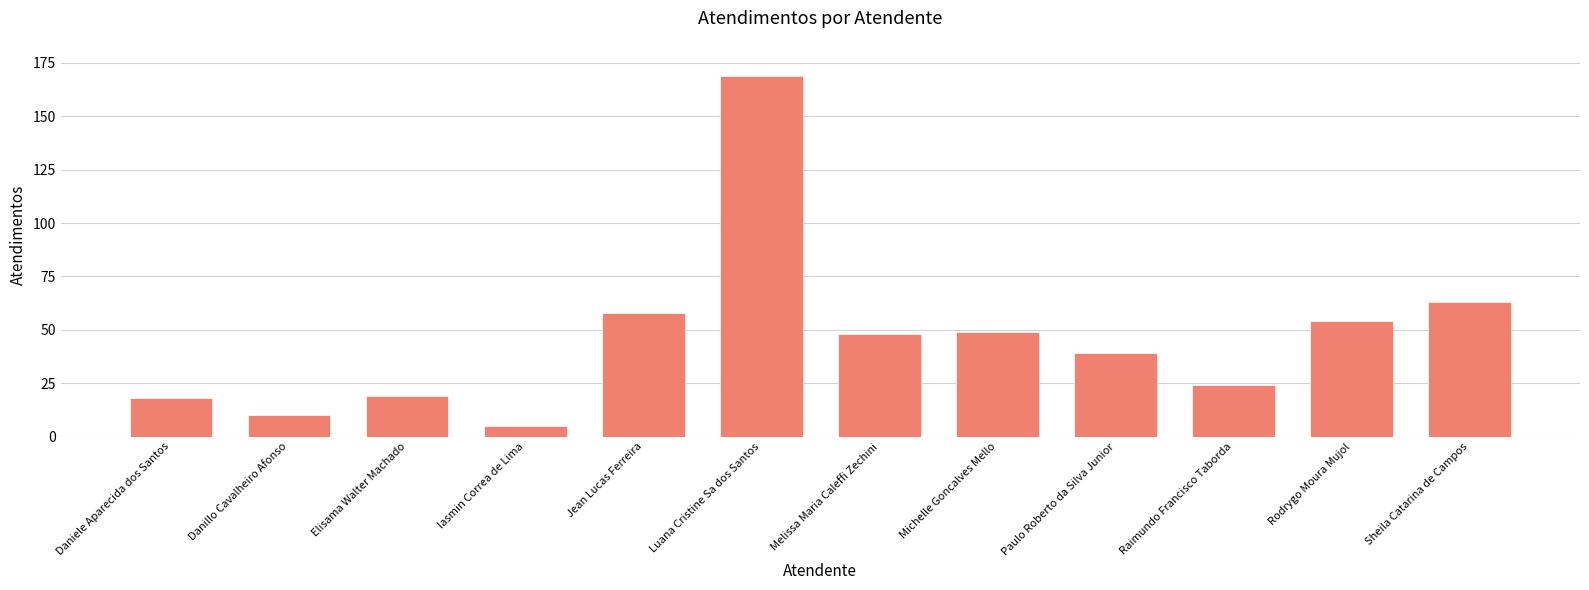

How many bars are there in total?

12